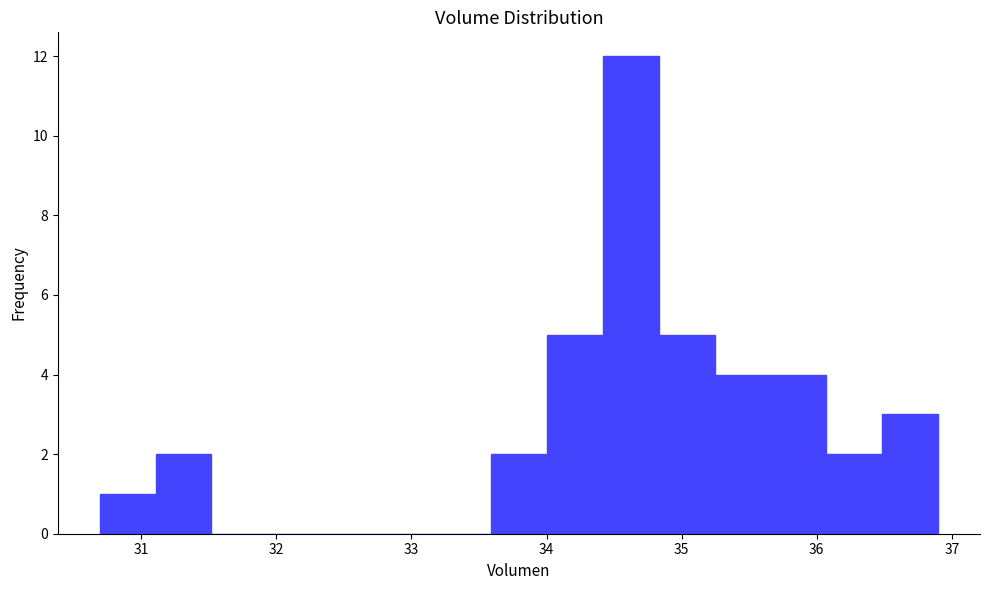

How tall is the bar that spans 36.5 to 36.9 on the x-axis? Neither the bar edges nor the heights are printed on the chart, so give them approximately, as read against the axes.

3